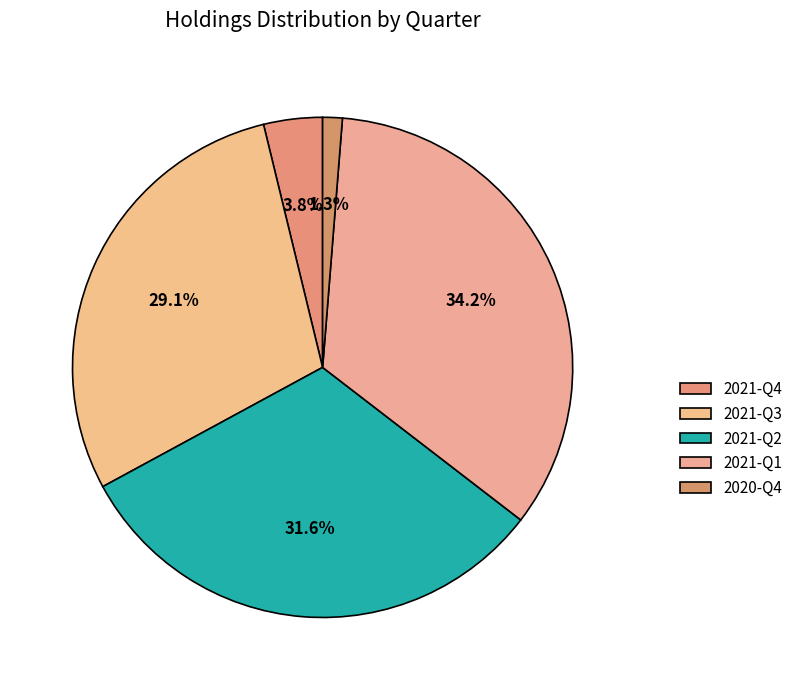

What percentage do 2021-Q4 and 2021-Q2 together represent?

35.4%